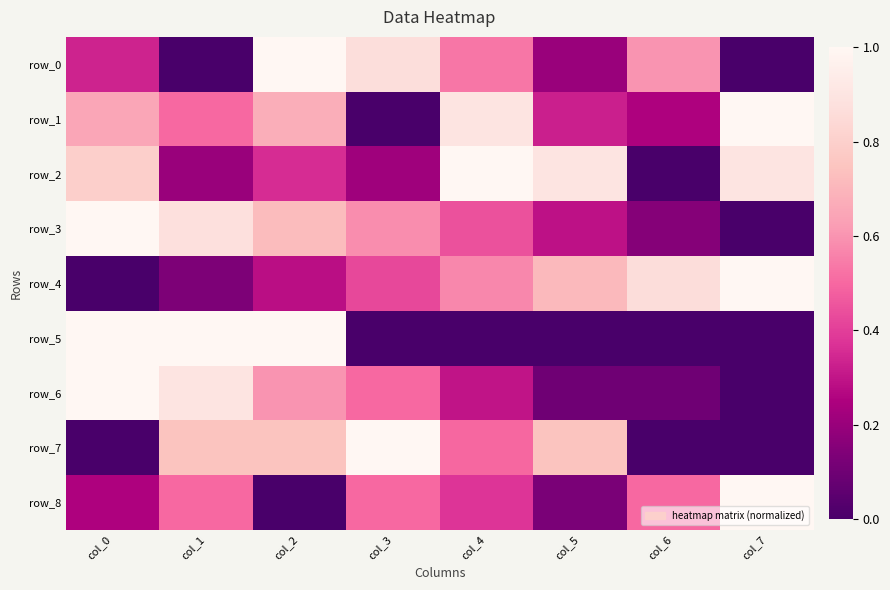

Count the row_8 values in the range 0 to 1.

8